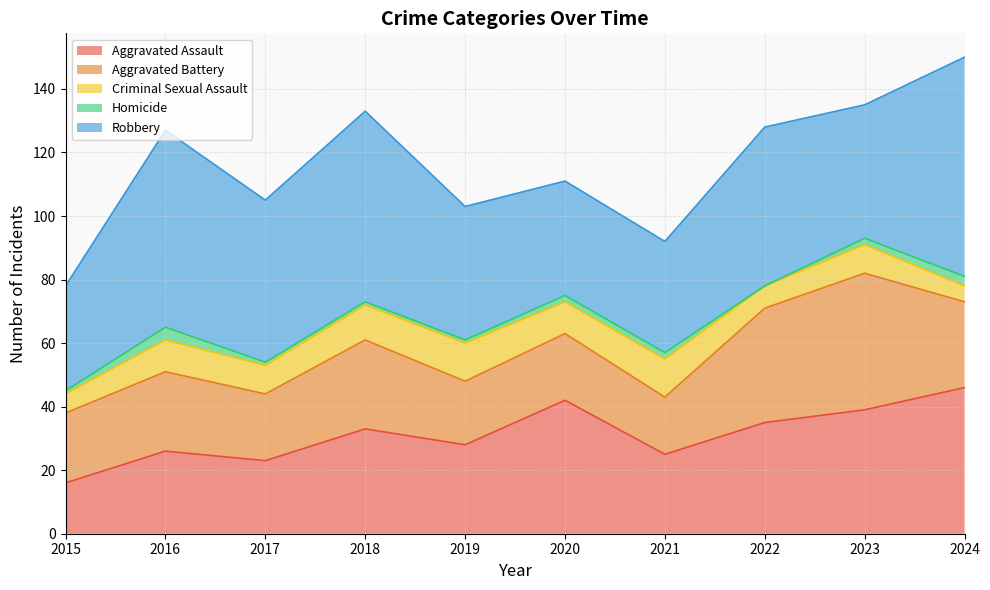

What is the value of the Aggravated Assault point at the 1st from the left?

16